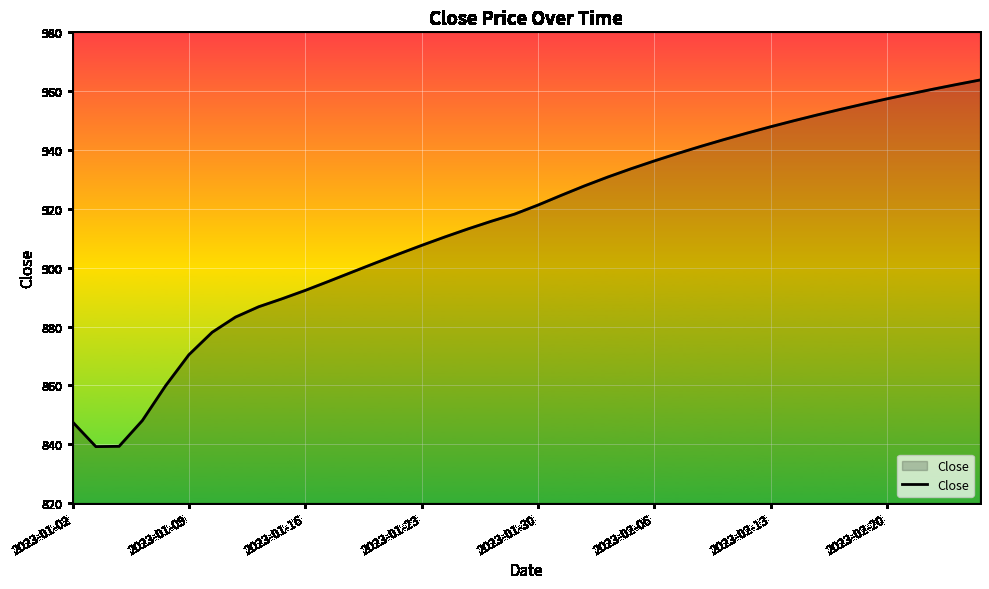

What is the greatest value displayed?

963.8